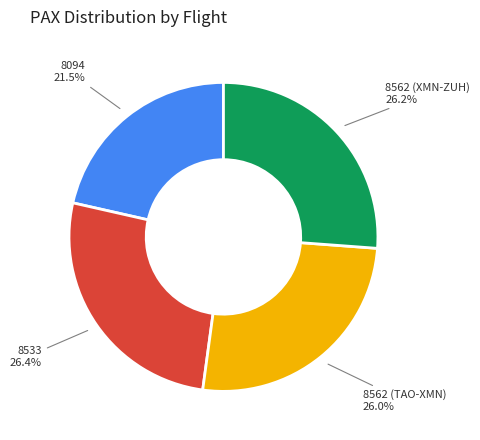

Does any single category account for the majority?

No